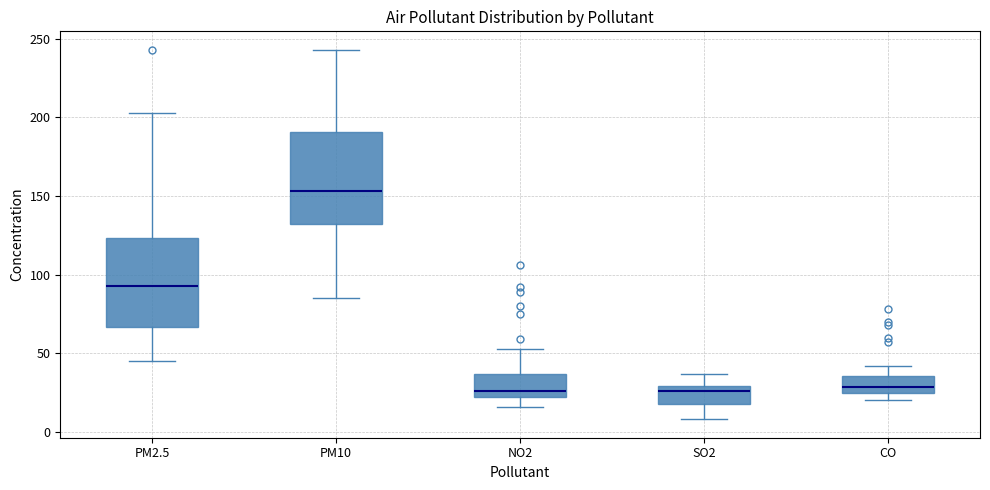

Reading left to right, read every box against the y-axis: the position of its median line, the range the box covers, and the ends of its whiskers. The values are not printed on the chart, so give them approximately, as read against the axis.

PM2.5: median 95, box 65 to 125, whiskers 45 to 205
PM10: median 155, box 130 to 190, whiskers 85 to 245
NO2: median 25, box 20 to 35, whiskers 15 to 55
SO2: median 25, box 20 to 30, whiskers 10 to 35
CO: median 30, box 25 to 35, whiskers 20 to 40